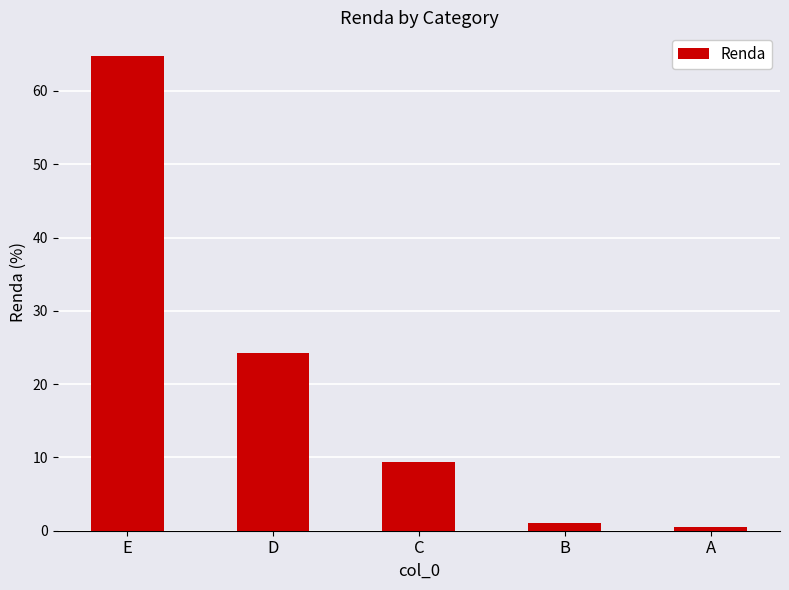

Between E and A, which is larger?

E